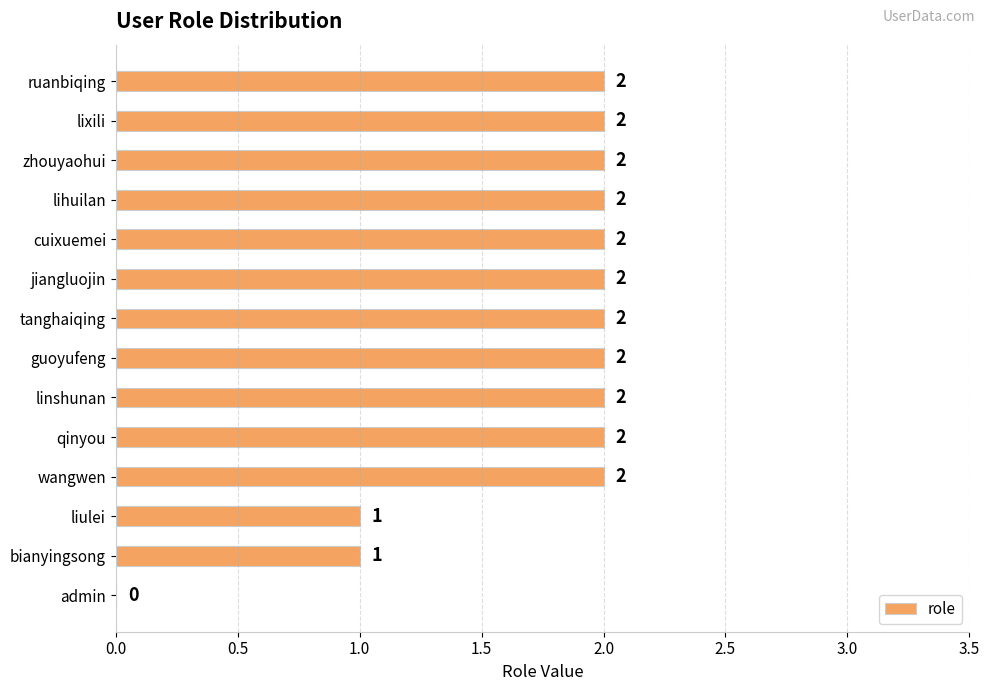

What is the average value?

2